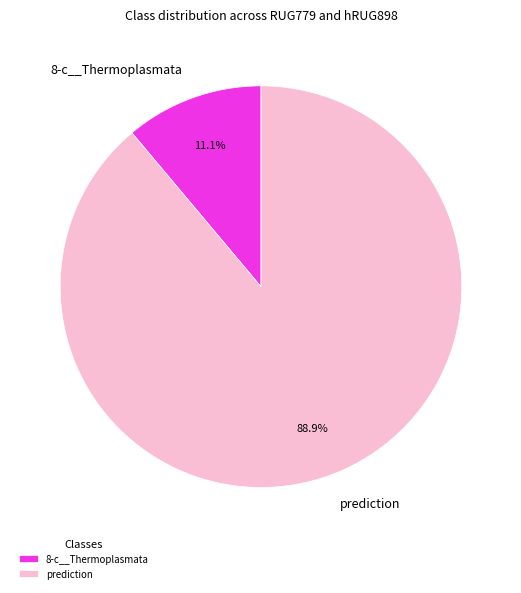

Which category has the smallest portion of the pie?

8-c__Thermoplasmata